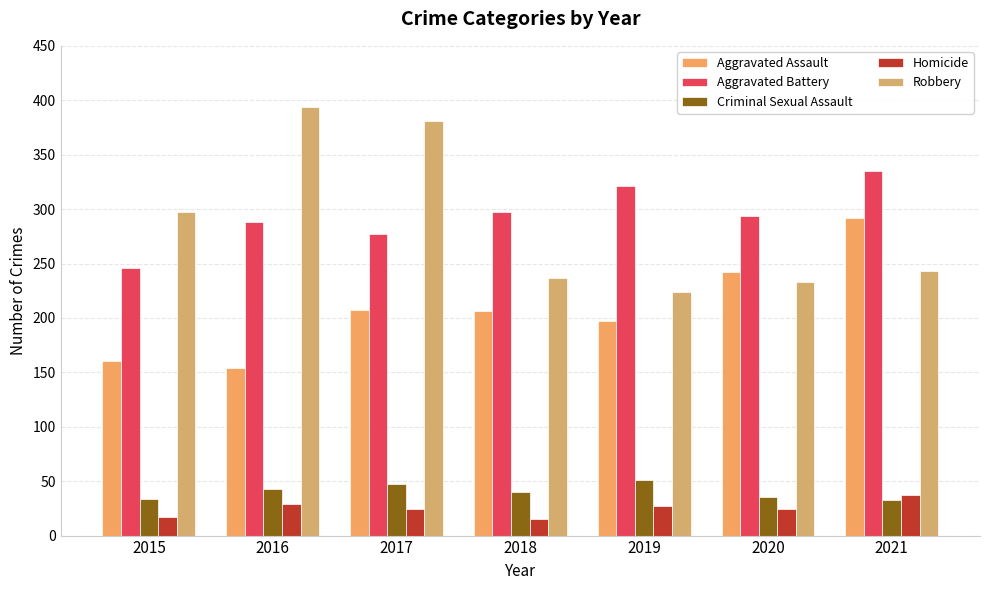

List the labels in order of Homicide value, smallest first.

2018, 2015, 2017, 2020, 2019, 2016, 2021